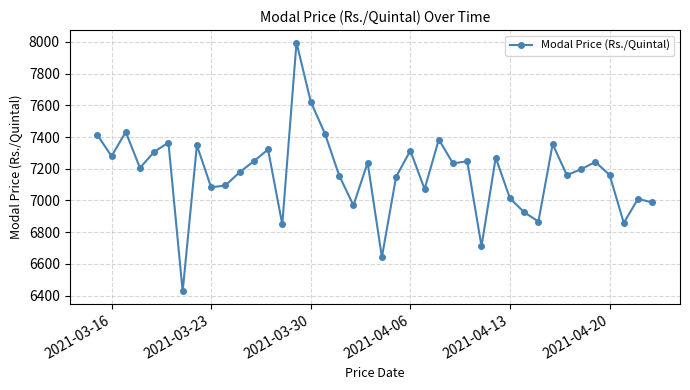

What is the minimum value shown in the chart?

6425.9